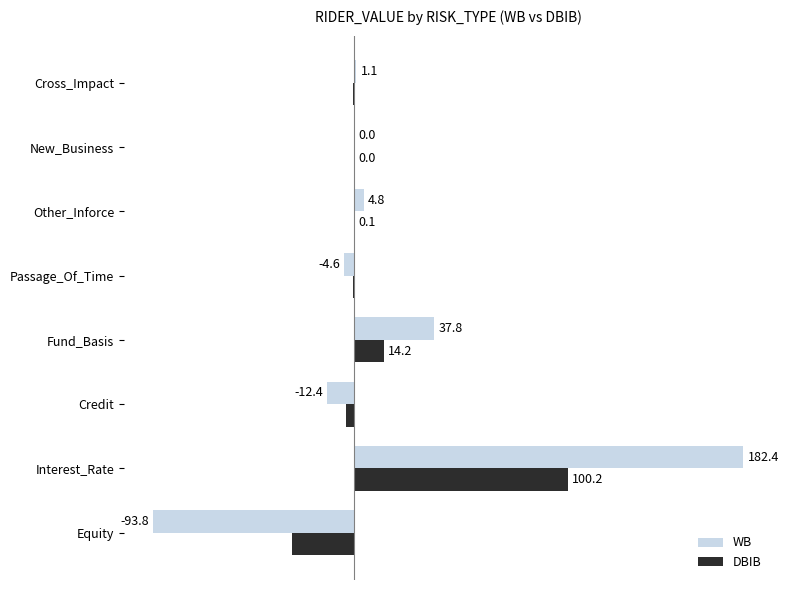

What is the sum of the WB values at New_Business and Credit?

-12.4